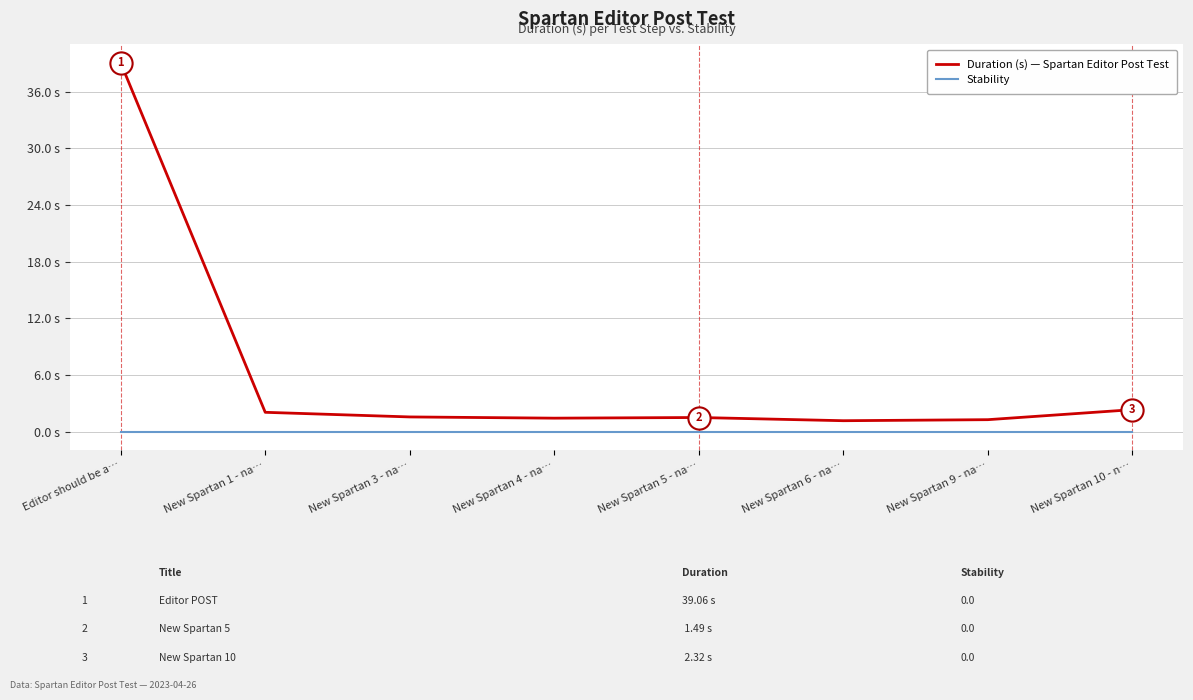

At which category is the sum across all series the highest?

Editor should be a…